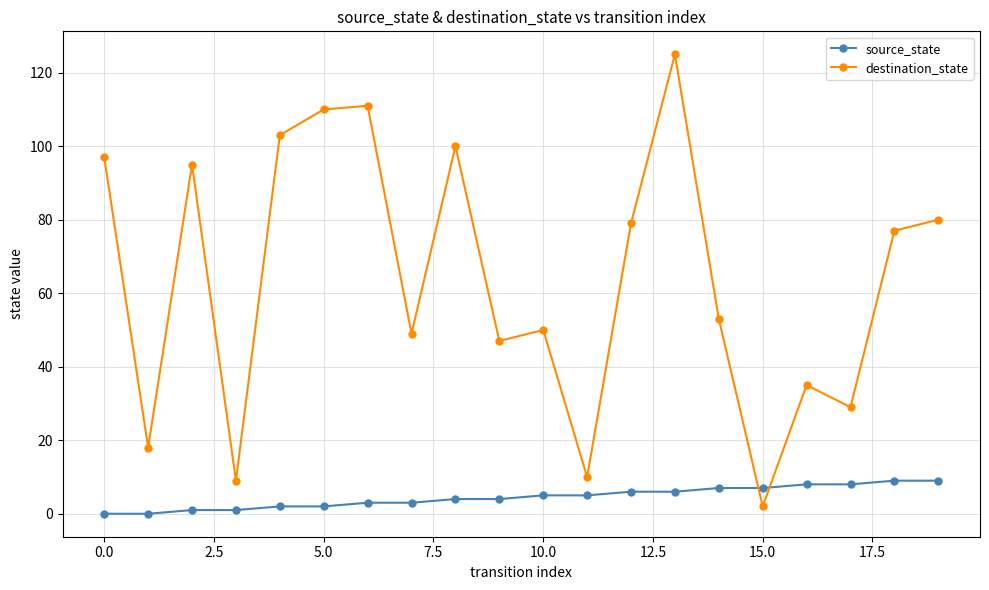

Which series has the largest range (max minus min)?

destination_state